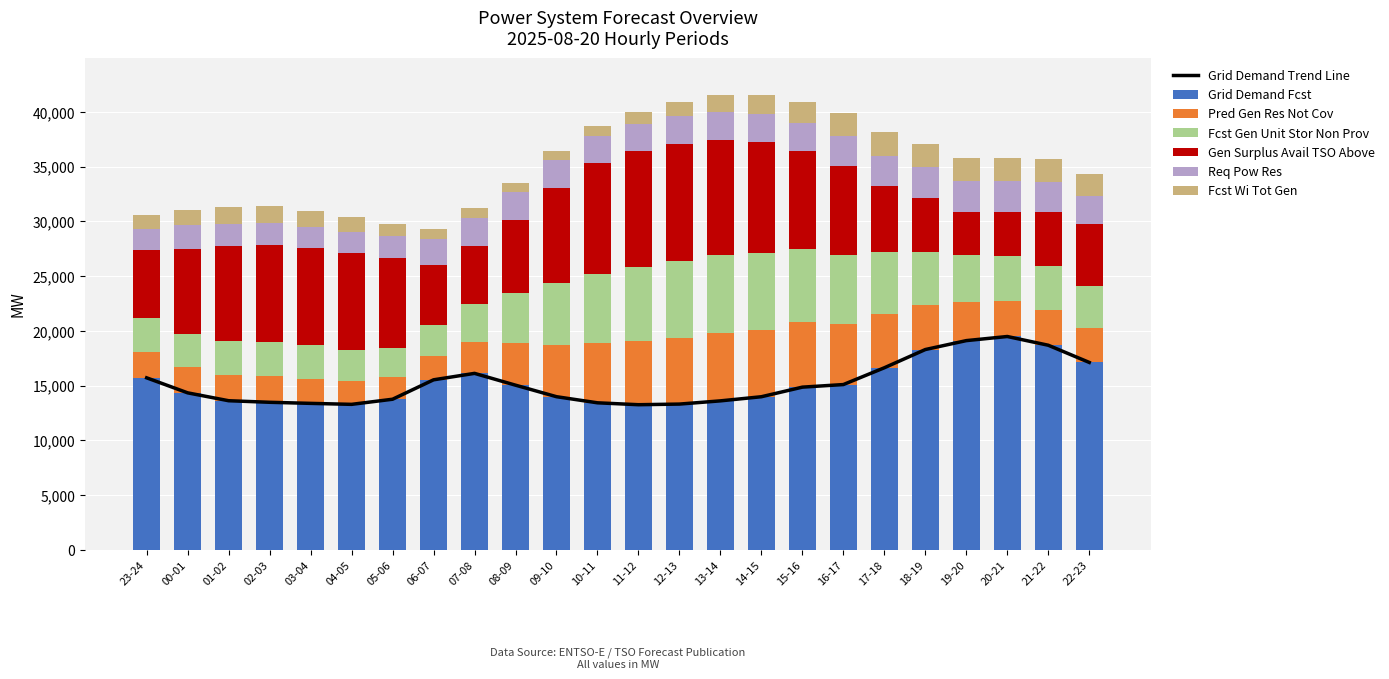

Reading right to left, extract all data points from this chart.

grid_demand_fcst: 17112	18681	19479	19103	18288	16624	15090	14854	13978	13601	13307	13249	13423	13981	15034	16112	15523	13750	13282	13372	13471	13613	14333	15704
pred_gen_res_not_cov: 3103	3216	3270	3490	4061	4915	5511	5908	6125	6188	6054	5823	5453	4750	3837	2827	2151	1987	2108	2256	2355	2348	2318	2338
fcst_gen_unit_stor_non_prov: 3856	4013	4091	4338	4844	5686	6332	6750	7022	7111	6985	6744	6347	5602	4607	3529	2828	2736	2886	3037	3137	3125	3085	3121
gen_surplus_avail_tso_above: 5710	4956	4033	3929	4947	5981	8150	8886	10100	10564	10750	10583	10077	8705	6640	5321	5527	8146	8832	8904	8896	8694	7777	6233
req_pow_res: 2496	2715	2832	2832	2833	2769	2703	2621	2555	2556	2539	2530	2512	2581	2599	2544	2316	2026	1959	1949	1957	2006	2106	1919
fcst_wi_tot_gen: 2072	2131	2119	2089	2104	2150	2060	1916	1775	1559	1288	1063	898	803	813	889	991	1132	1288	1438	1538	1522	1428	1304